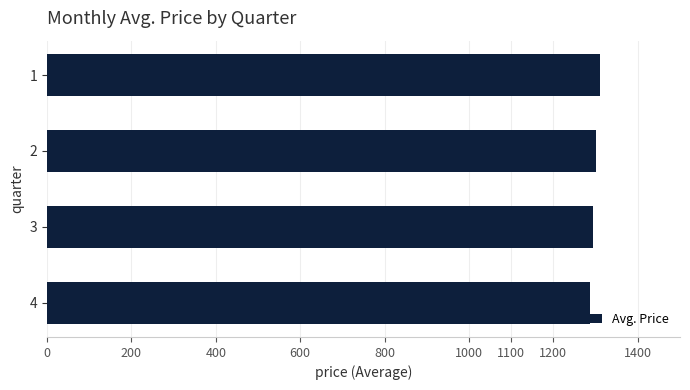

What is the value of the 2nd bar from the top?

1302.0